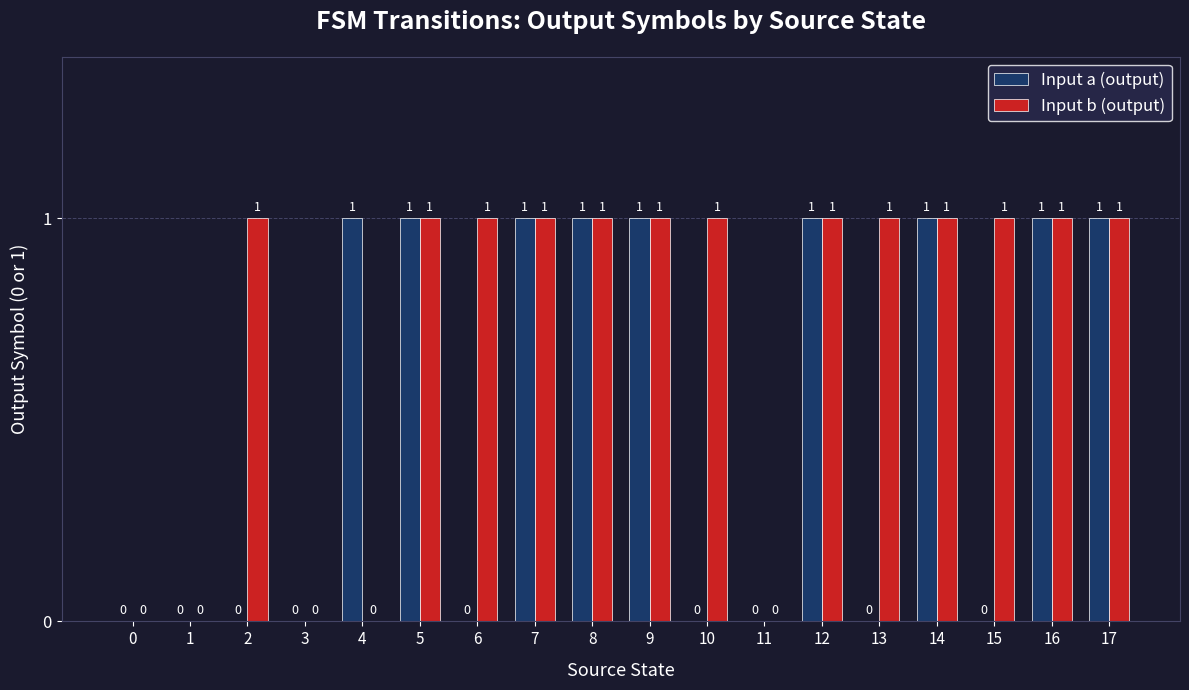

How many Input a (output) values are between 0 and 1?

18